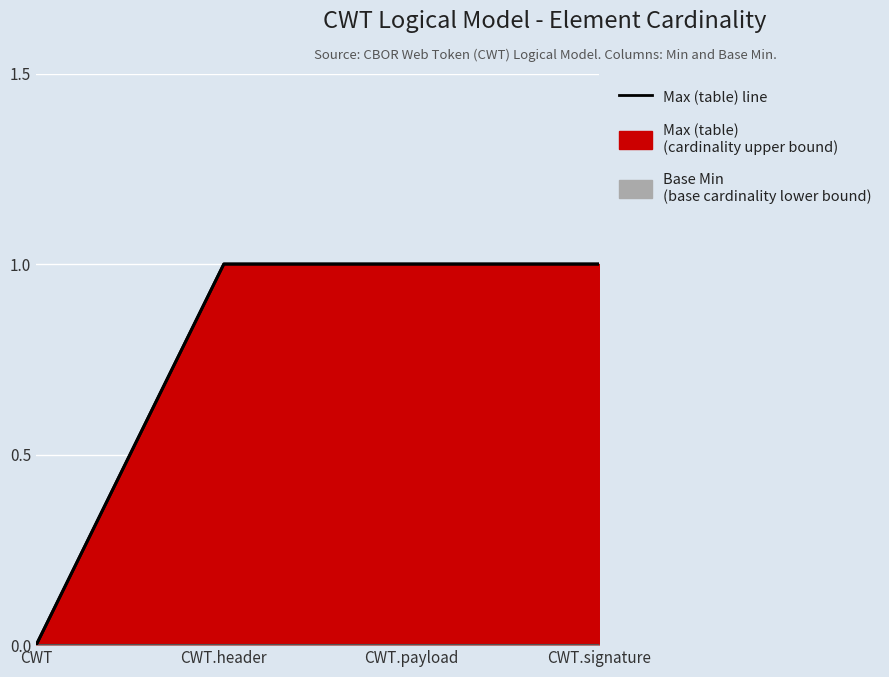

Which label corresponds to the smallest value in the chart?

CWT